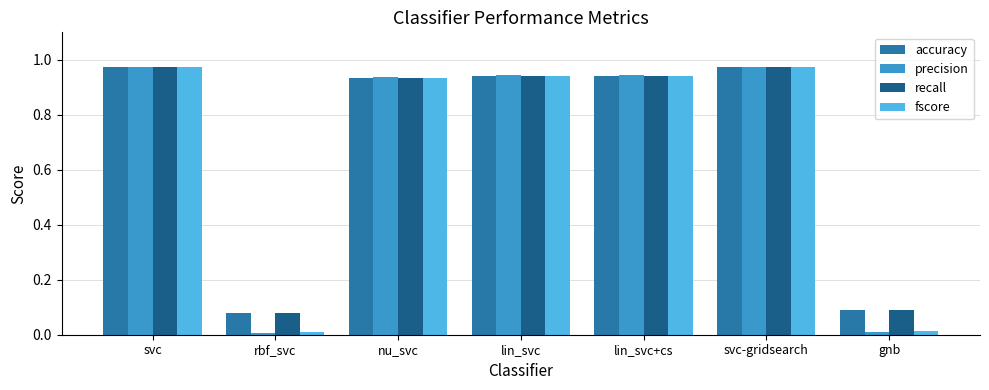

True or false: recall has a value of 0.3 at lin_svc+cs.

False